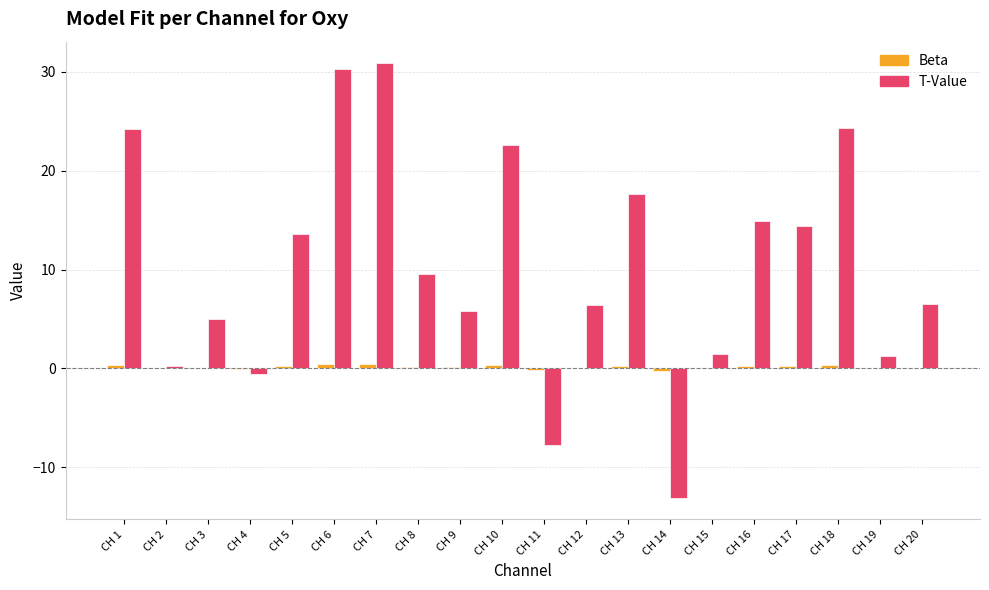

Between CH 13 and CH 19, which series saw the biggest shift?

T-Value